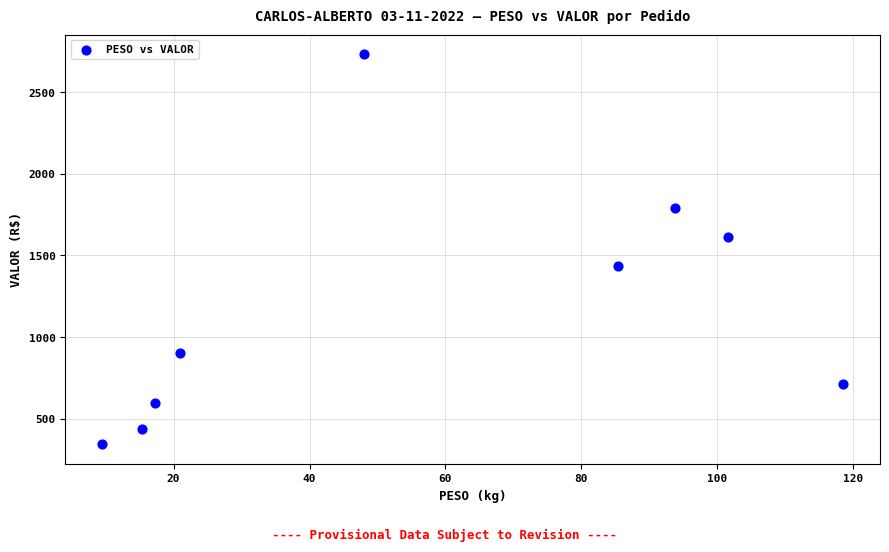

What is the average Y value?

1174.1